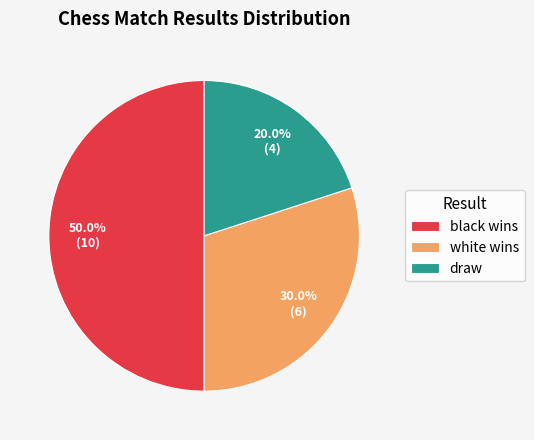

What percentage is the black wins slice, to the nearest percent?

50%